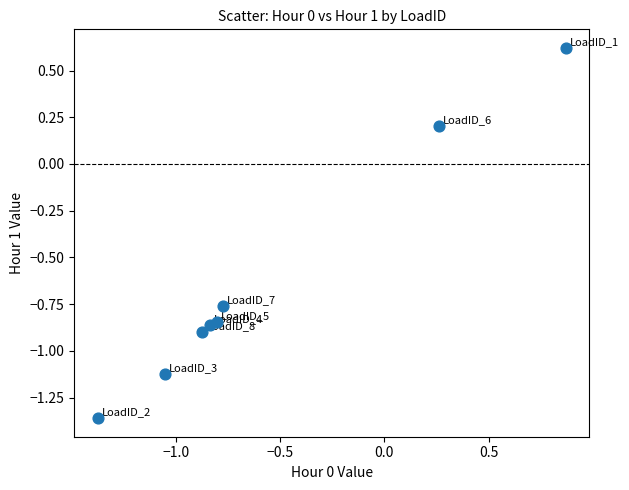

What is the range of Y values (max minus min)?

2.0